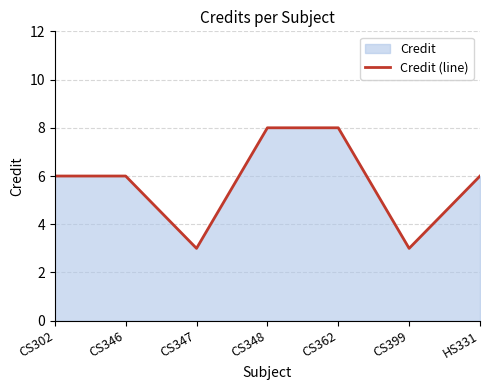

What is the average value?

6